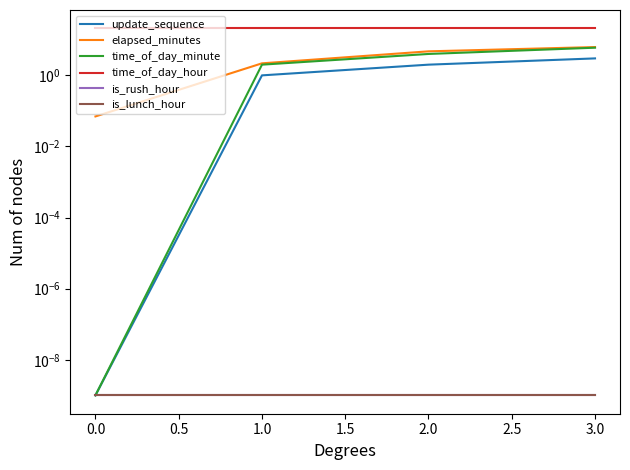

What is the average value of the elapsed_minutes series?

3.3